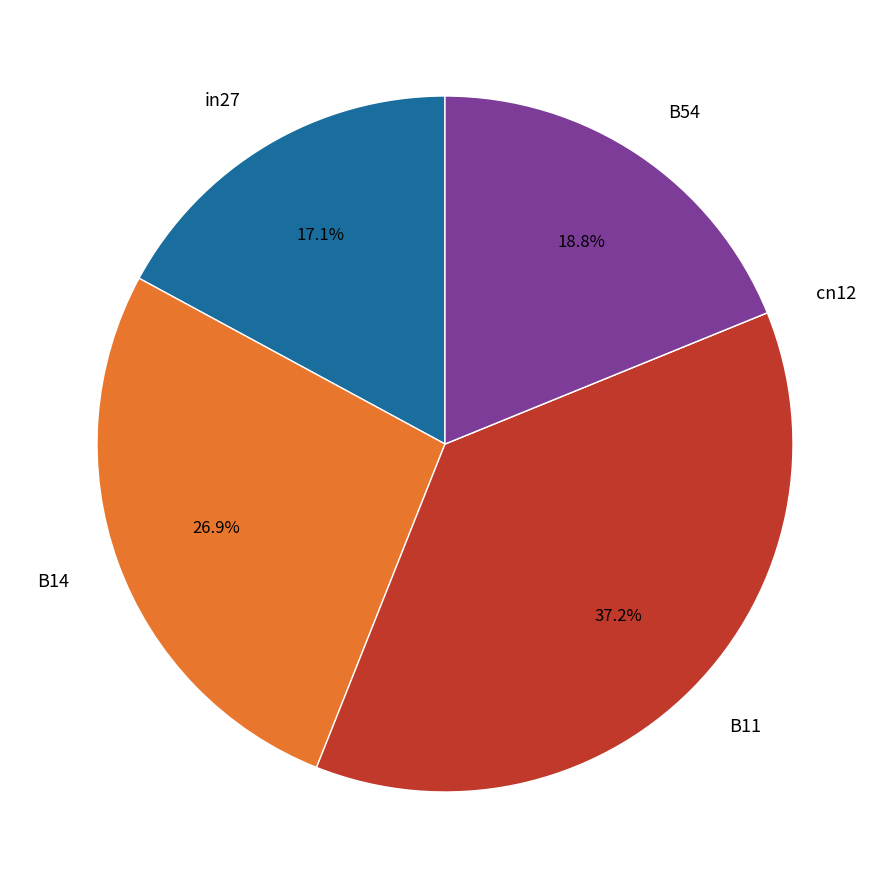

How much of the chart is everything except B14?

73.1%